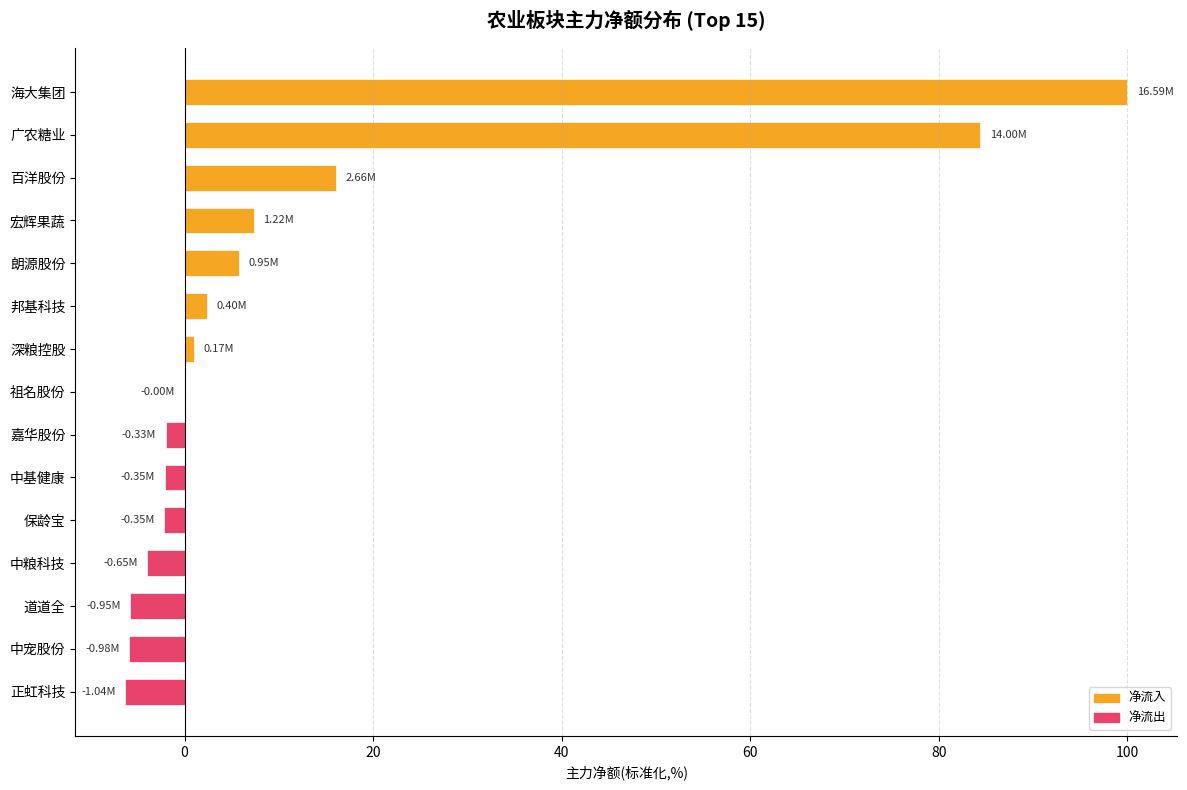

What is the sum of the values at 海大集团 and 广农糖业?

184.4